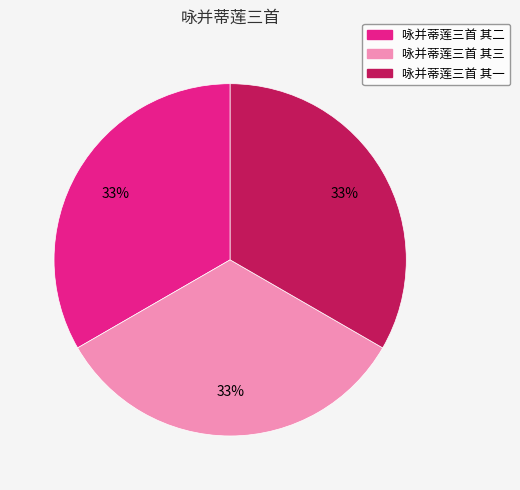

What percentage is the 咏并蒂莲三首 其三 slice, to the nearest percent?

33%